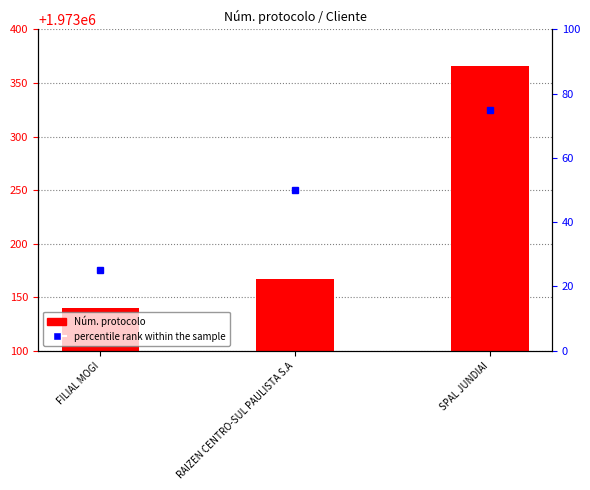

How many data points are less than 1973167?

1